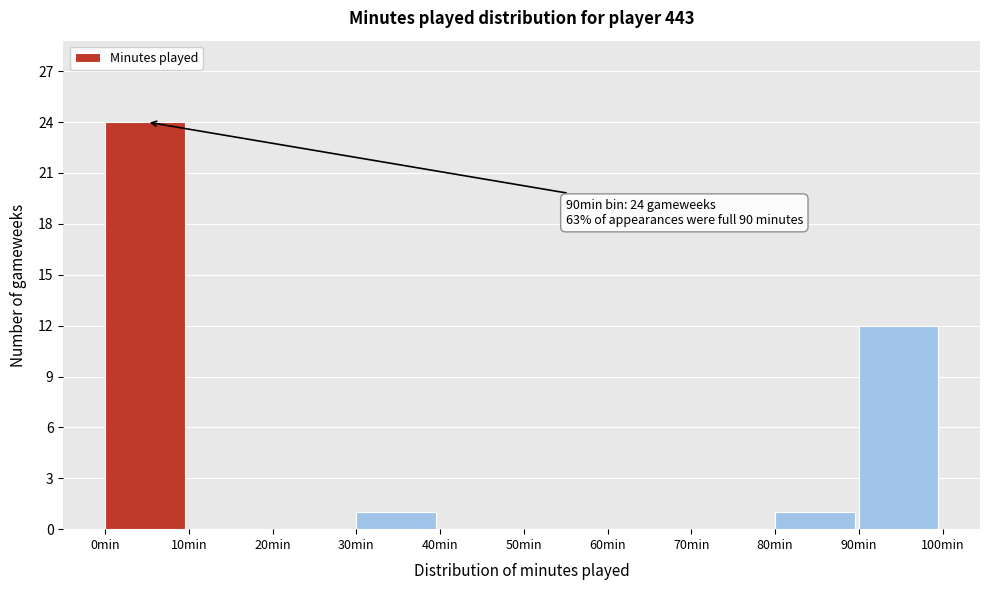

Which range on the x-axis has the tallest bar?

0 to 10